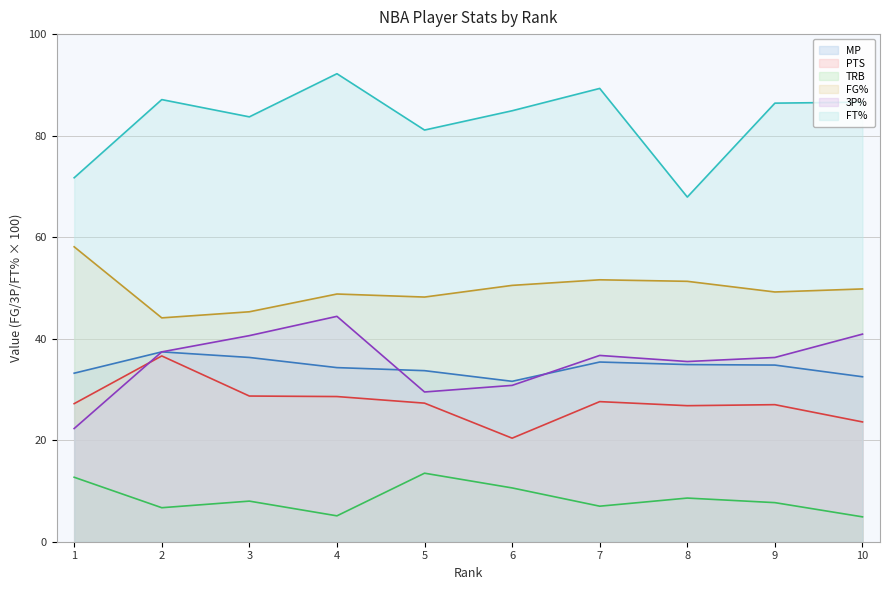

The value of PTS at 8 is 26.8. True or false?

True